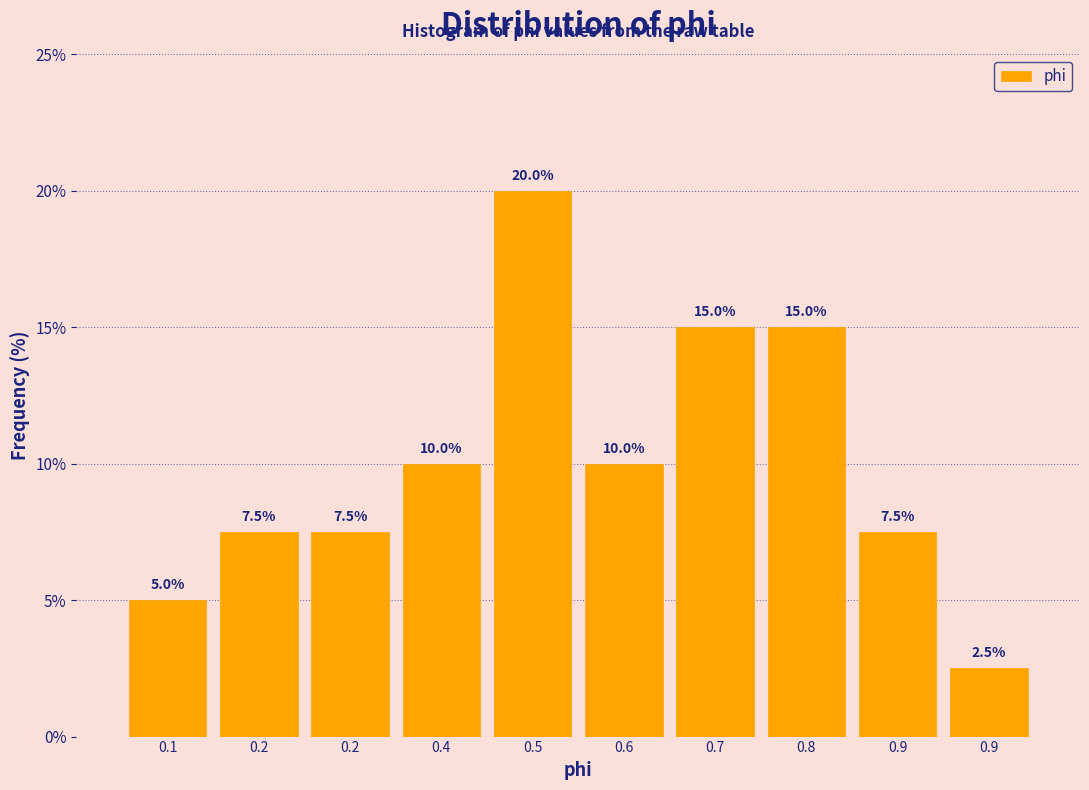

How many bars are there in total?

10